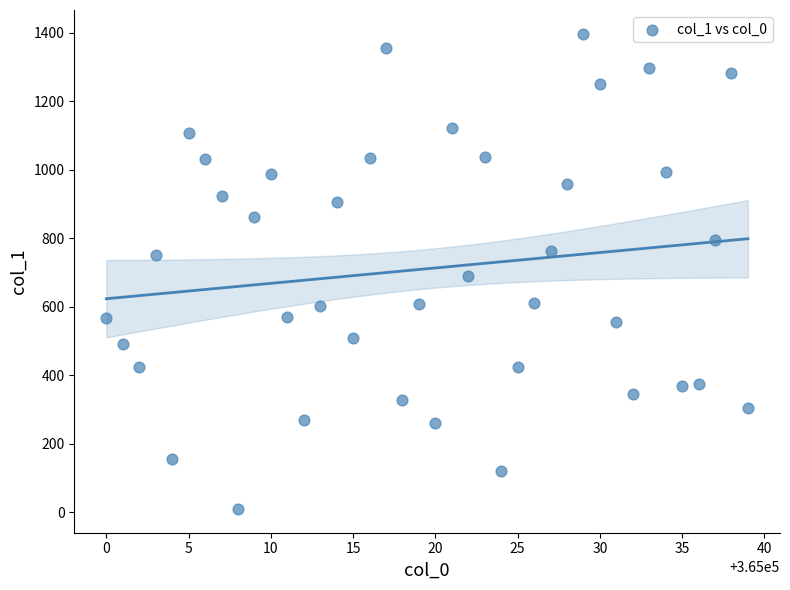

What is the range of Y values (max minus min)?

1388